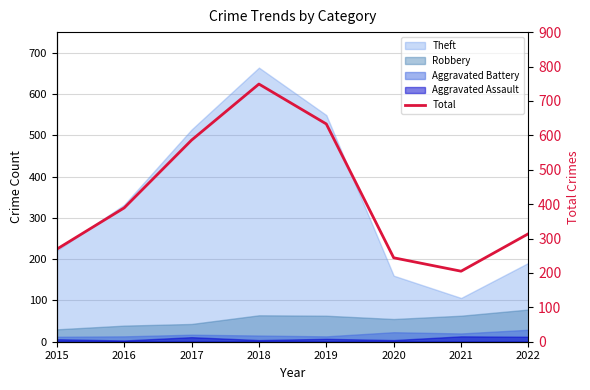

What is the change in value from 2015 to 2017?

+317